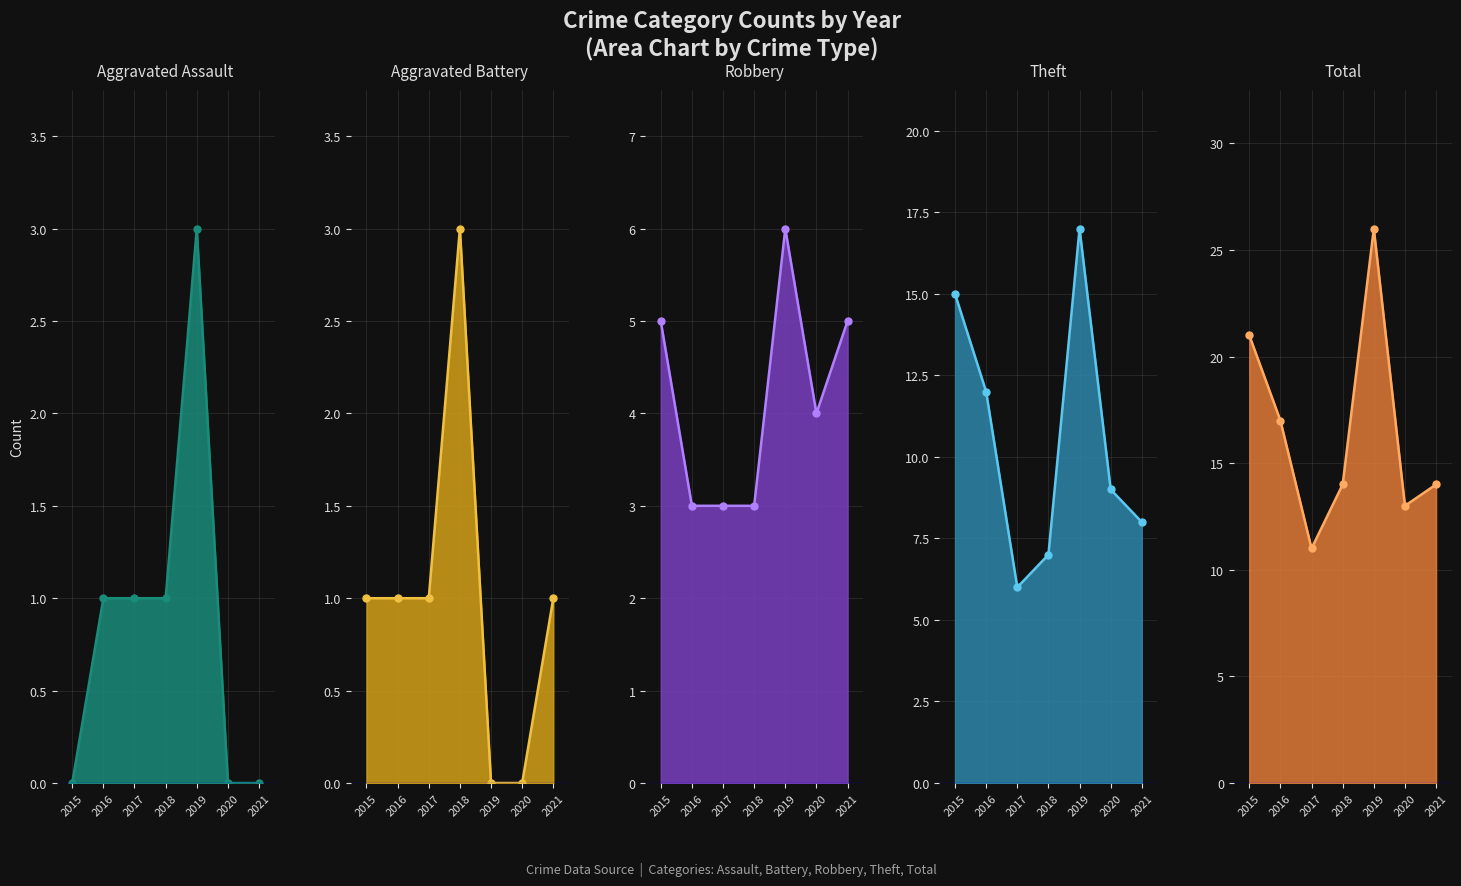

In Aggravated Assault, how many points are higher than both neighbors (excluding endpoints)?

1